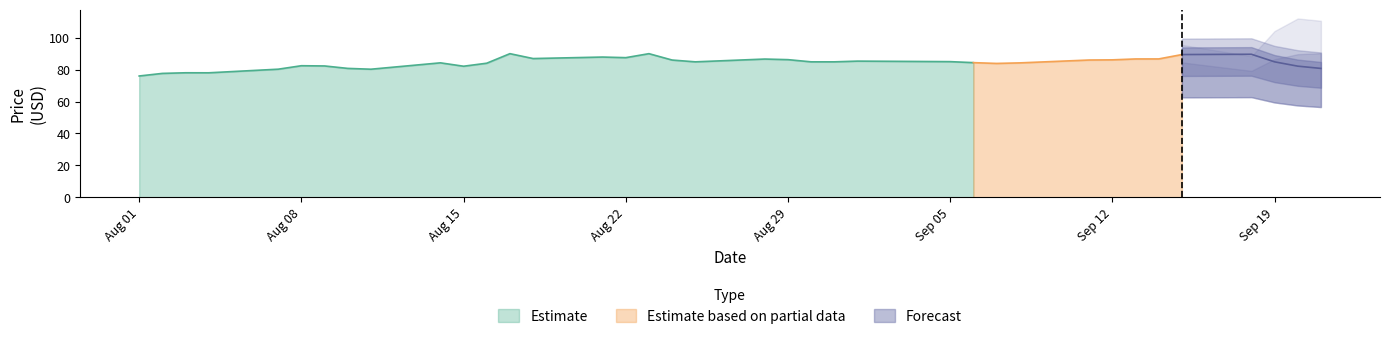

True or false: Estimate has a value of 82.4 at Aug 08.

True